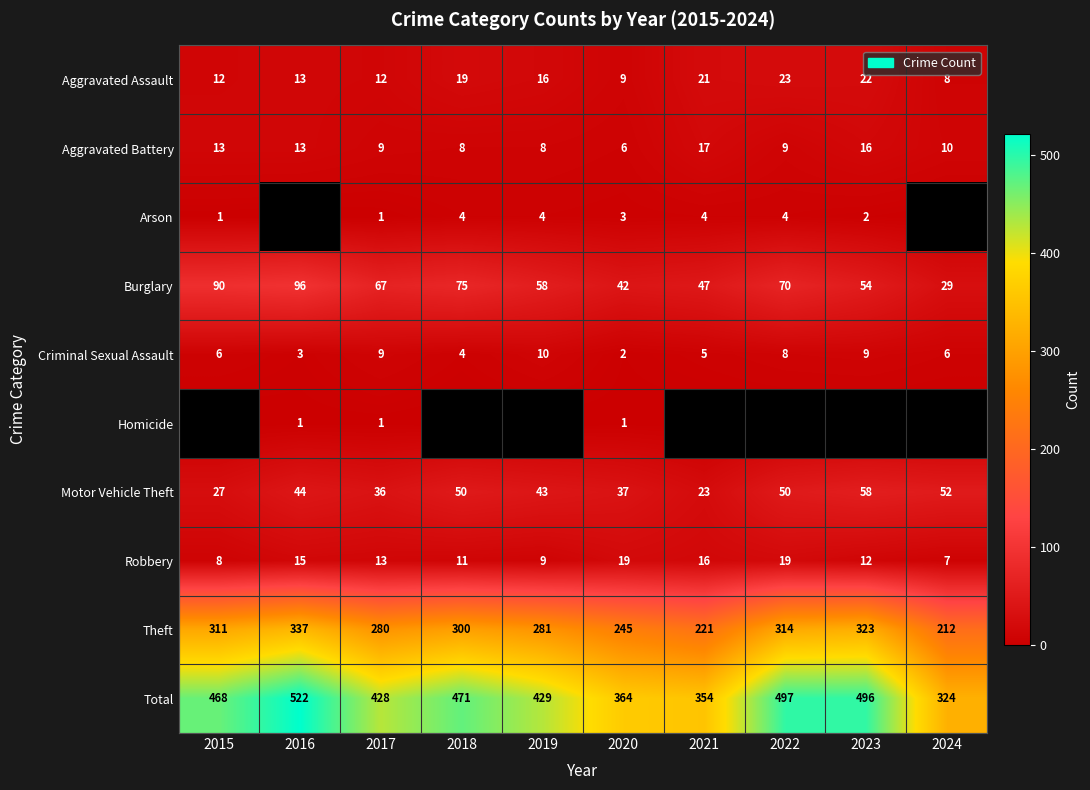

Which series has the widest spread of values?

Total